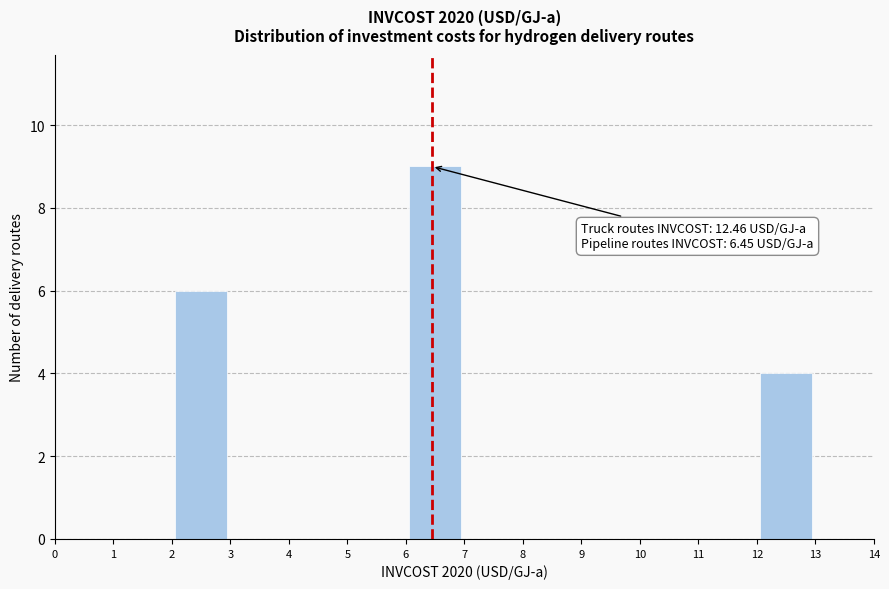

Over which range of the x-axis is the bar tallest?

6 to 7